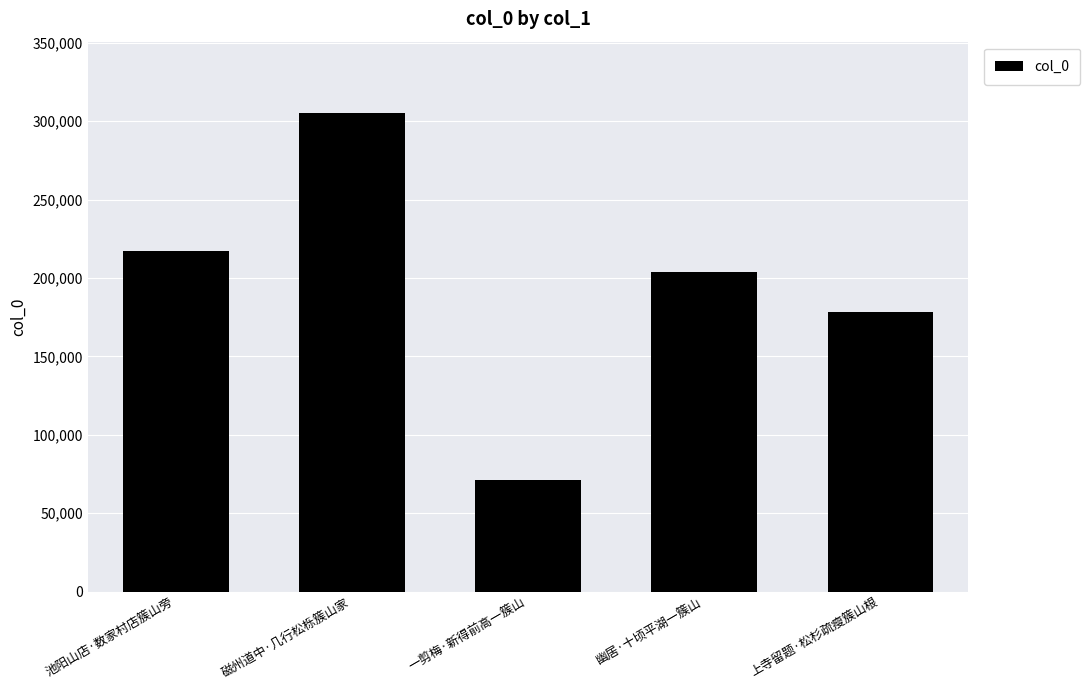

What position from the left is 上寺留题·松杉疏瘦簇山根?

5